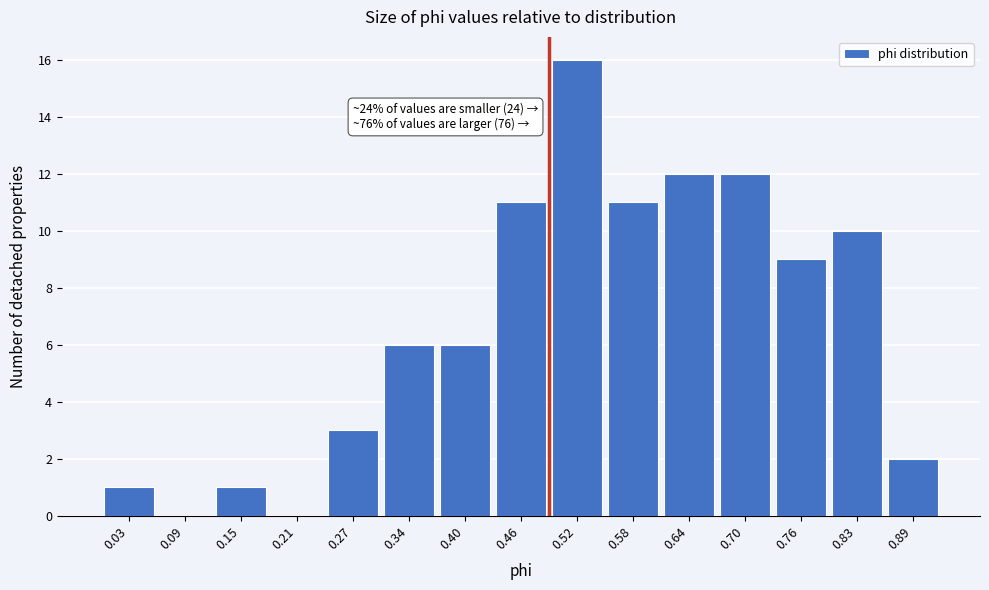

Reading left to right, list all the values displayed in this chart.

0.03=1	0.09=0	0.15=1	0.21=0	0.27=3	0.34=6	0.40=6	0.46=11	0.52=16	0.58=11	0.64=12	0.70=12	0.76=9	0.83=10	0.89=2